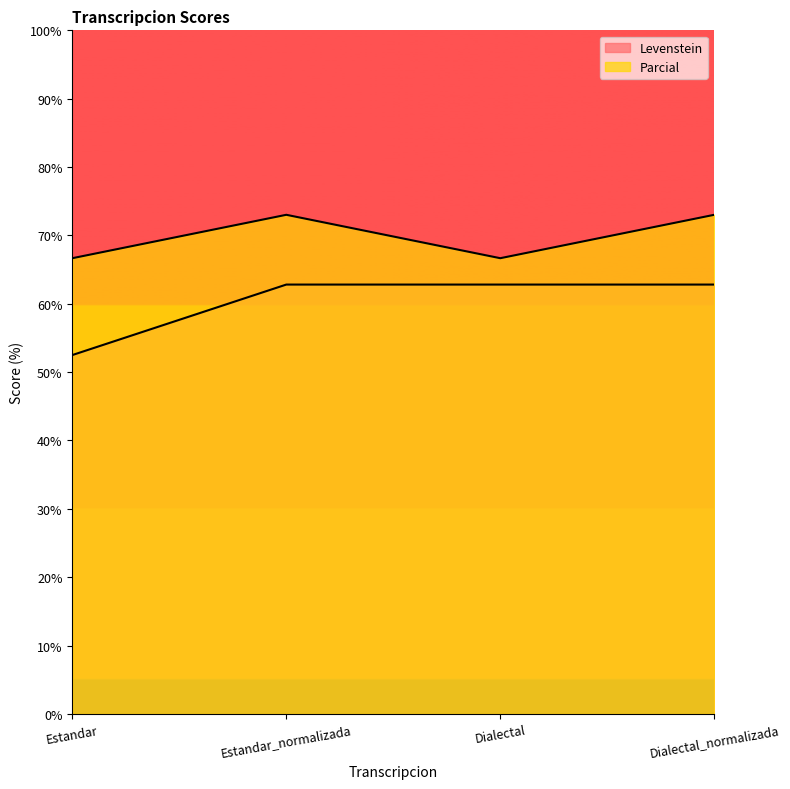

What is the total value across all series at Estandar_normalizada?

135.8